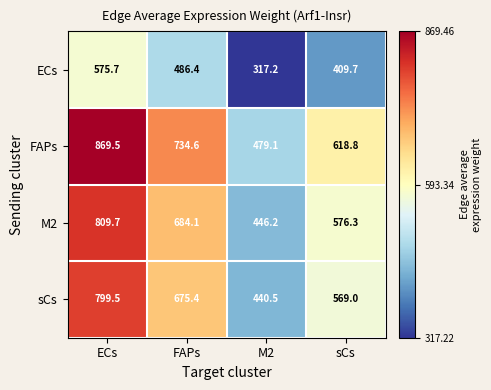

Where is sCs nearest to the value 620?

sCs